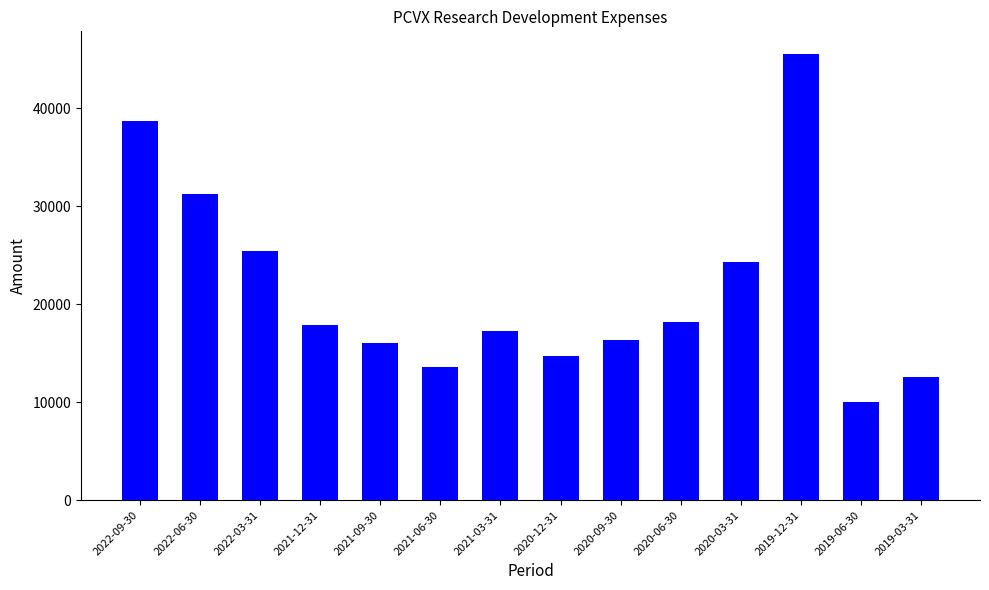

What is the sum of all values?

302100